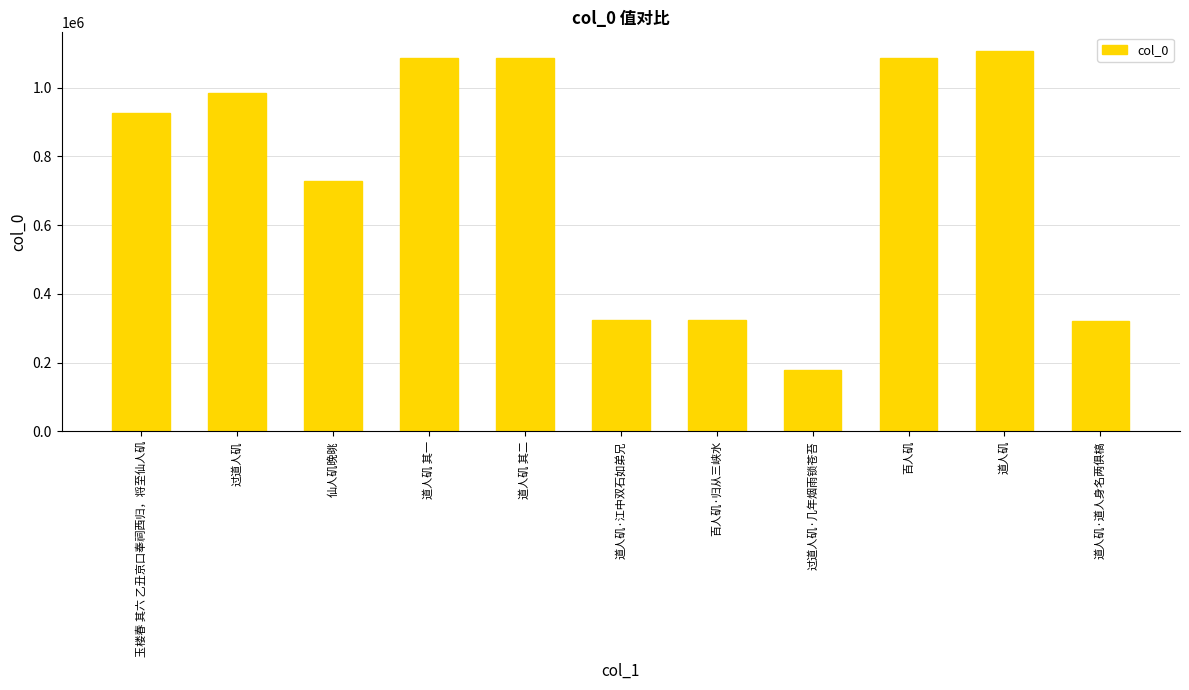

What is the difference between the values at 道人矶·道人身名两俱槁 and 百人矶·归从三峡水?

1311